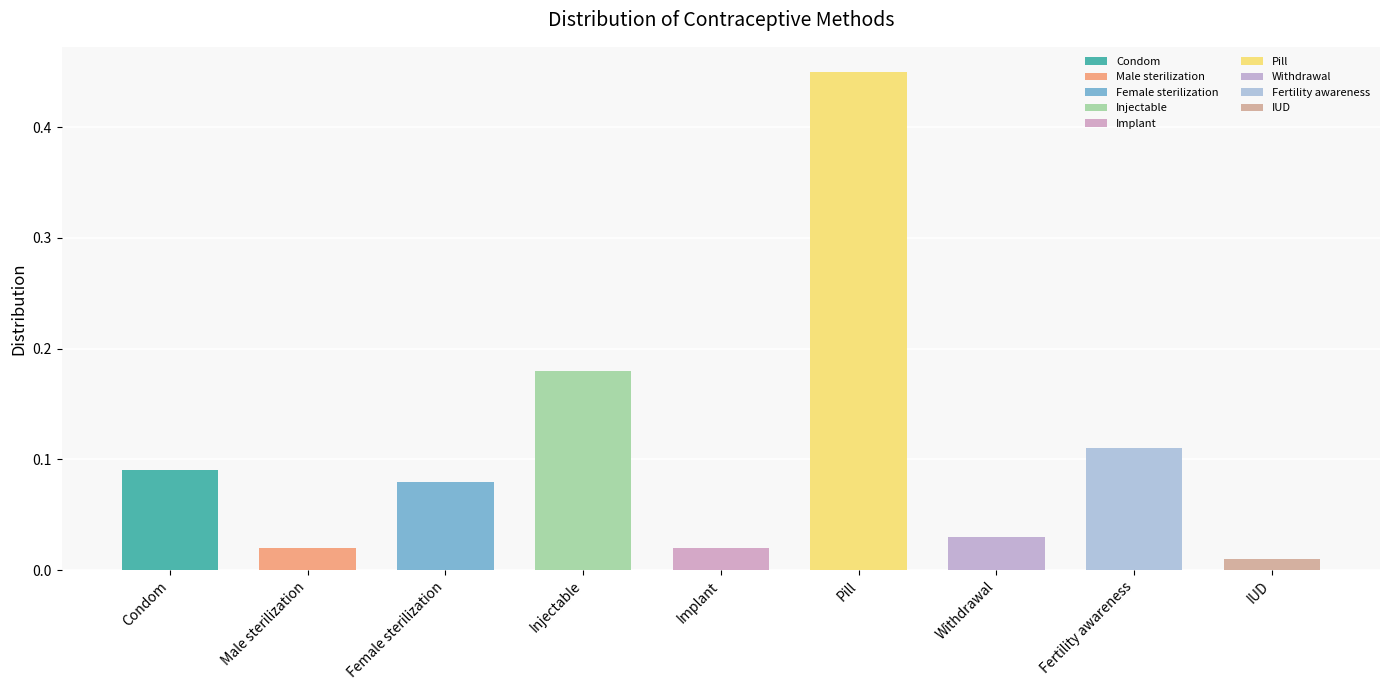

What is the label of the 7th bar from the left?

Withdrawal